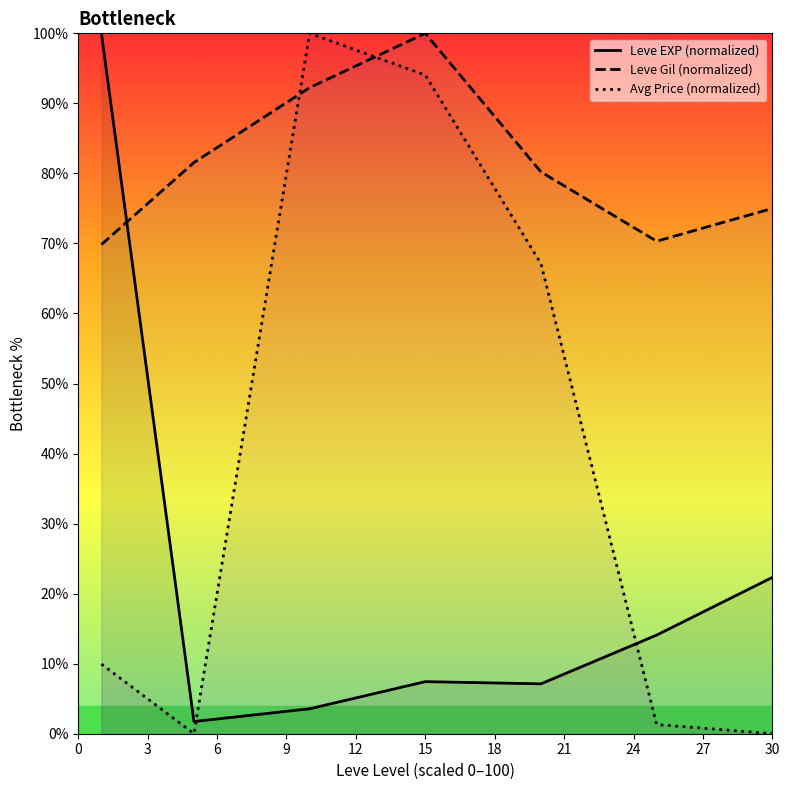

What are all the series names shown in the legend?

Leve EXP (normalized), Leve Gil (normalized), Avg Price (normalized)